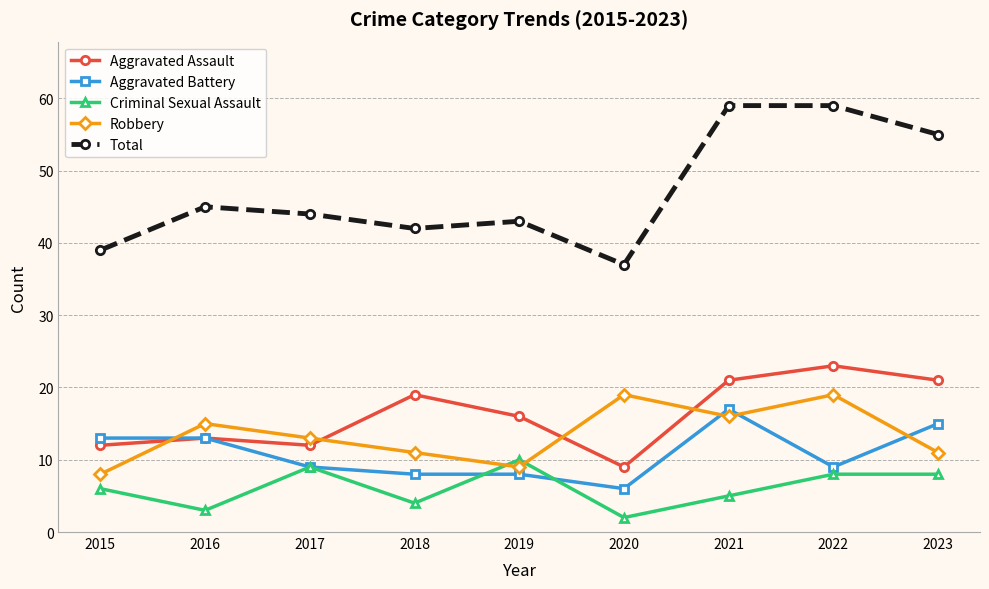

True or false: Aggravated Battery and Total intersect in this chart.

False